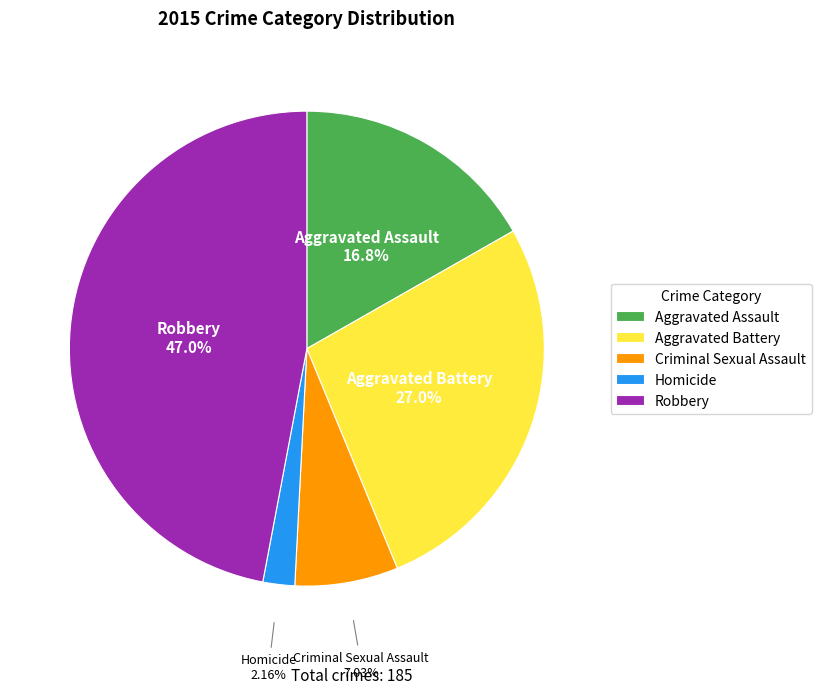

Does any single category account for the majority?

No